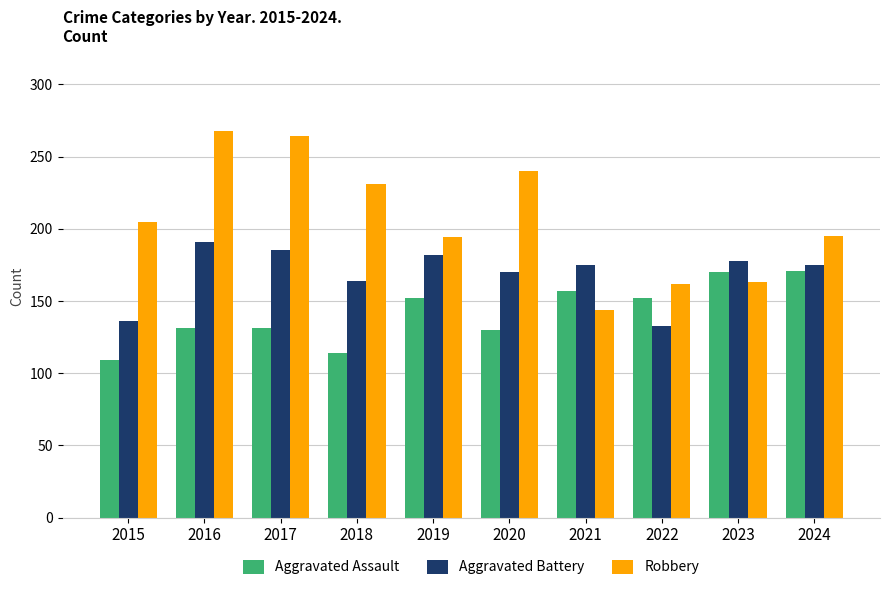

At which label is Aggravated Battery closest to 162?

2018